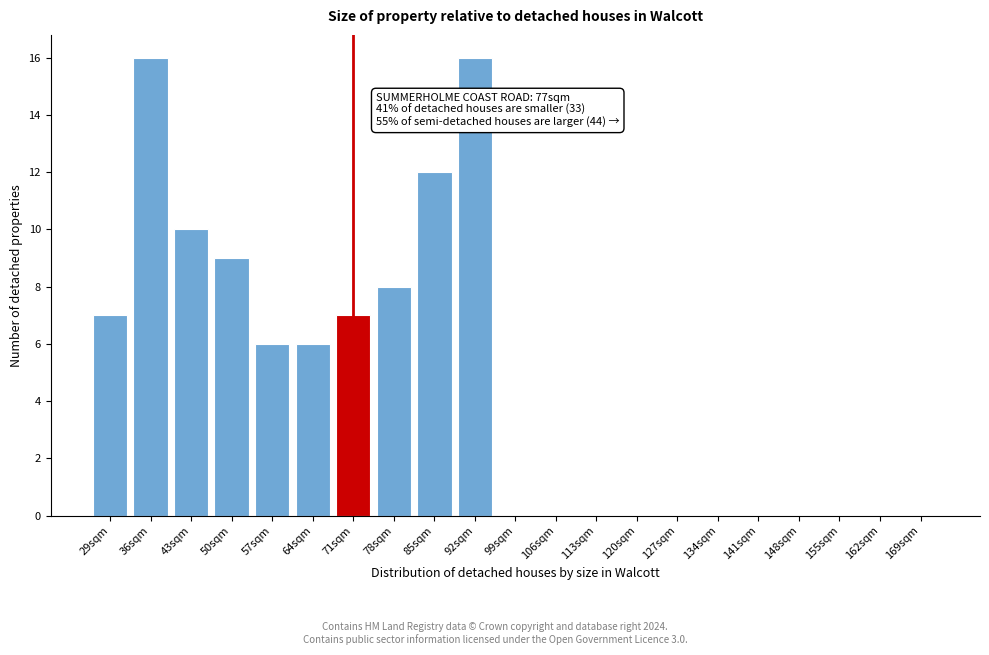

Reading right to left, list all the values displayed in this chart.

169sqm=0	162sqm=0	155sqm=0	148sqm=0	141sqm=0	134sqm=0	127sqm=0	120sqm=0	113sqm=0	106sqm=0	99sqm=0	92sqm=16	85sqm=12	78sqm=8	71sqm=7	64sqm=6	57sqm=6	50sqm=9	43sqm=10	36sqm=16	29sqm=7